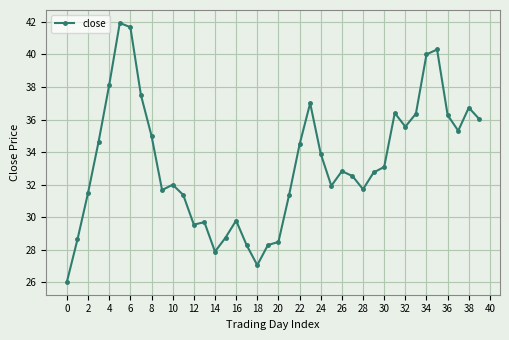

What is the average value?

33.3